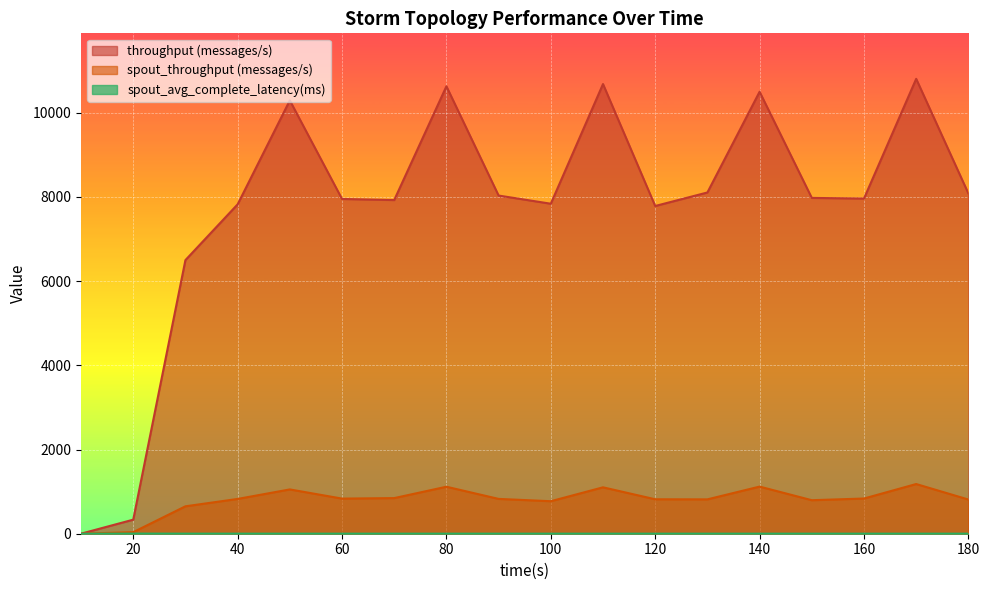

Which category has the highest value across all series?

170